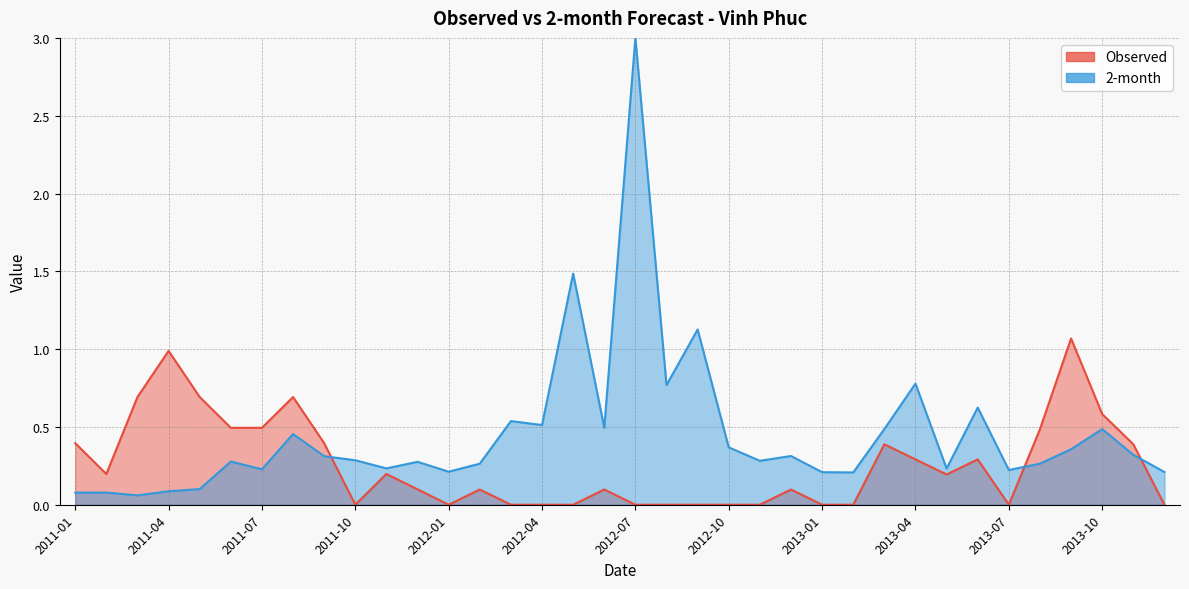

List the labels in order of value, smallest first.

2011-10, 2012-01, 2012-03, 2012-04, 2012-05, 2012-07, 2012-08, 2012-09, 2012-10, 2012-11, 2013-01, 2013-02, 2013-07, 2013-12, 2012-02, 2012-06, 2012-12, 2011-12, 2013-05, 2011-02, 2011-11, 2013-04, 2013-06, 2013-03, 2013-11, 2011-01, 2011-09, 2013-08, 2011-06, 2011-07, 2013-10, 2011-03, 2011-05, 2011-08, 2011-04, 2013-09